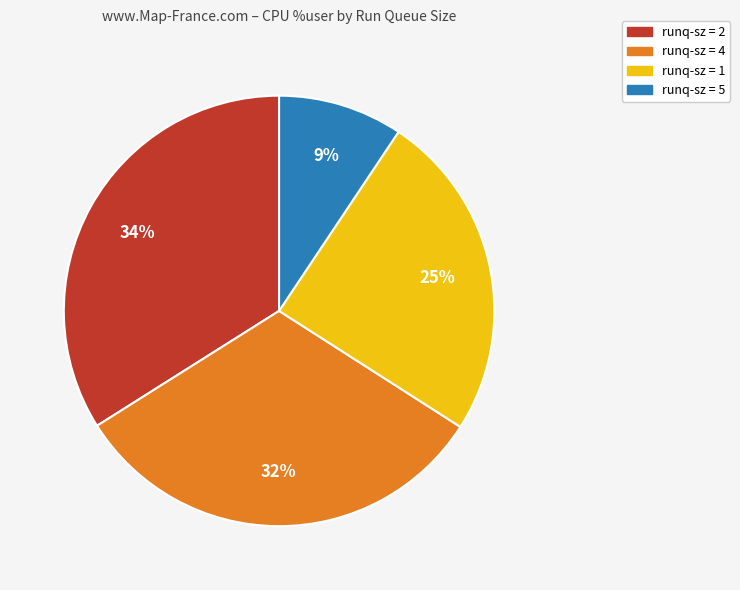

Is there a majority slice in this chart?

No